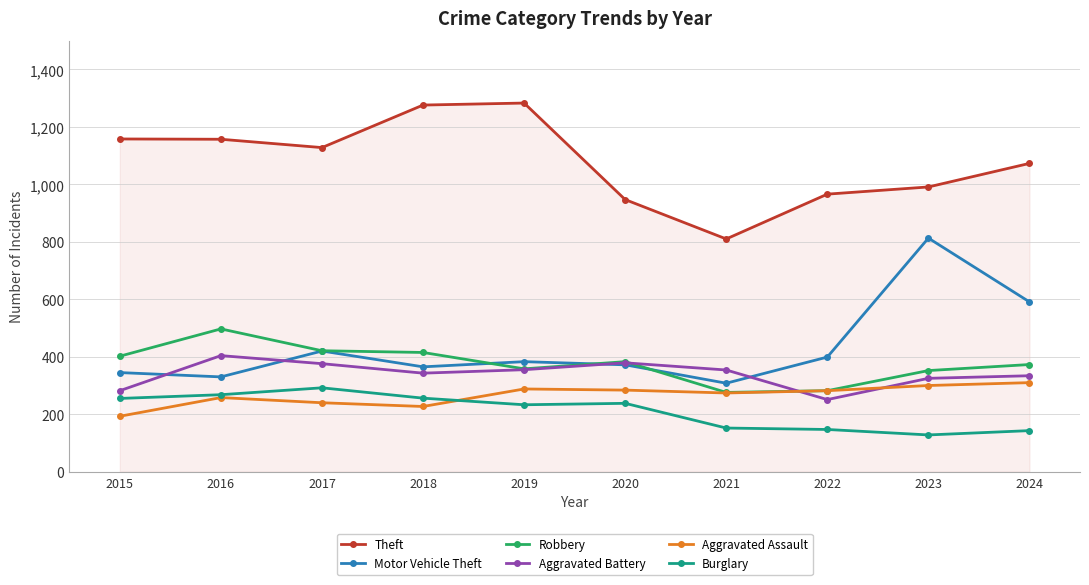

What is the total value across all series at 2022?

2327